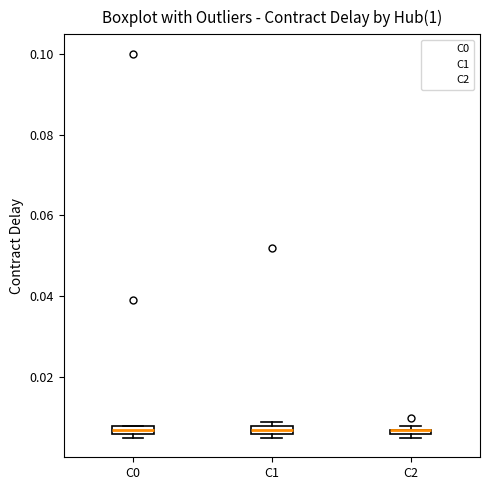

Where is the upper edge of the box for C1 on the y-axis? The values are not printed on the chart, so give them approximately, as read against the axis.

0.008